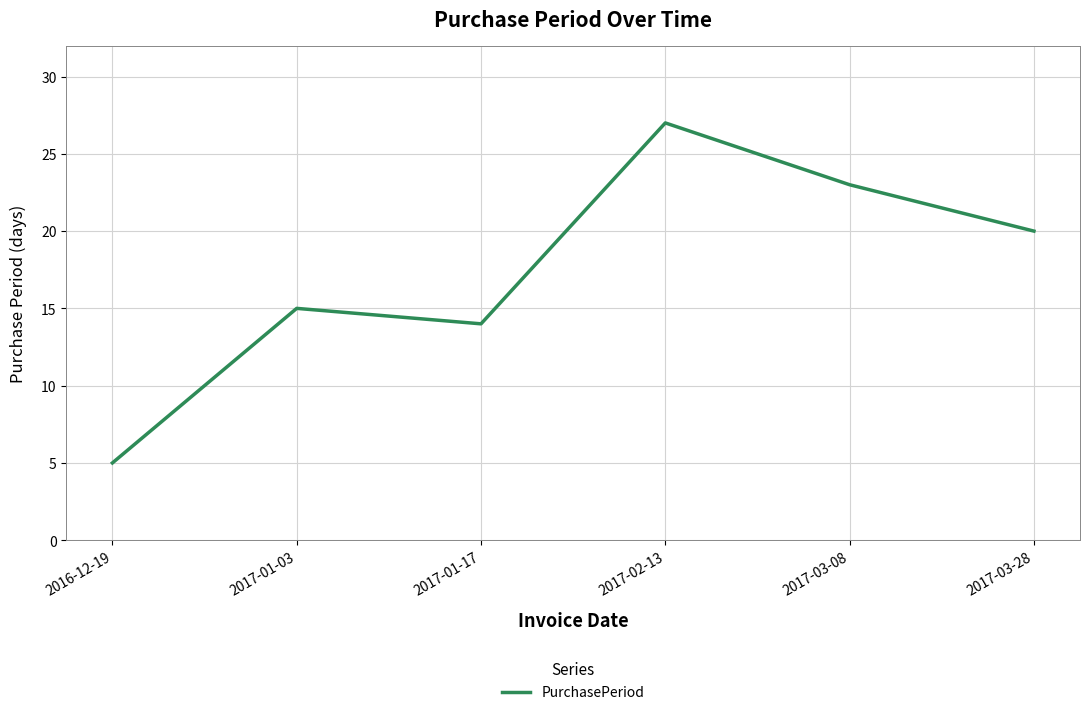

What is the maximum value shown in the chart?

27